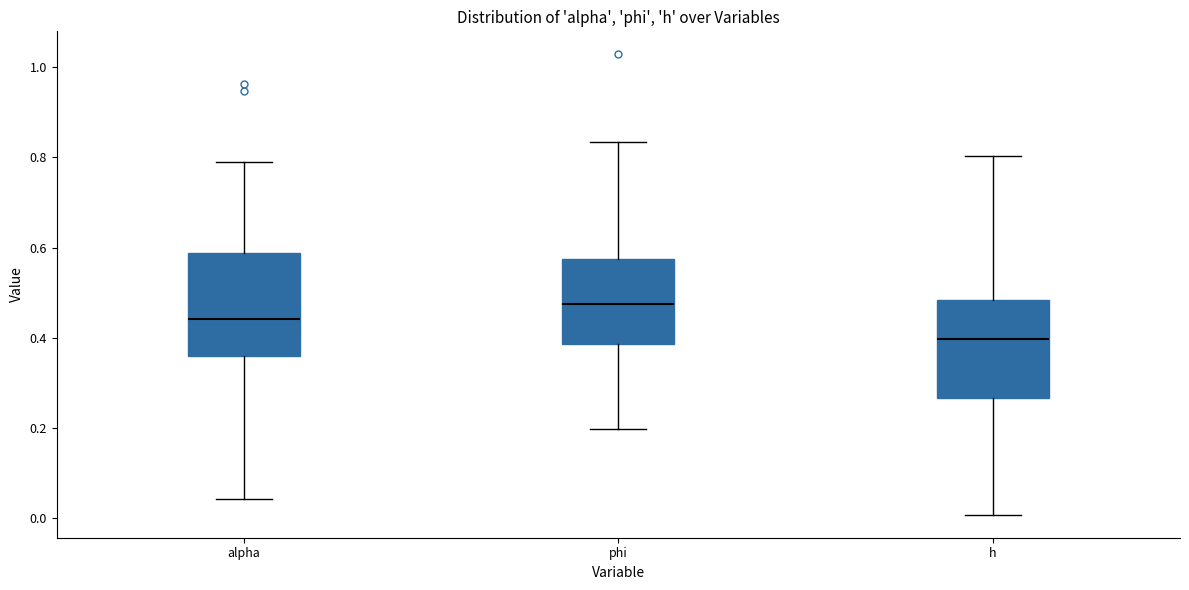

Where does the median line of the box for alpha sit on the y-axis? The values are not printed on the chart, so give them approximately, as read against the axis.

0.44